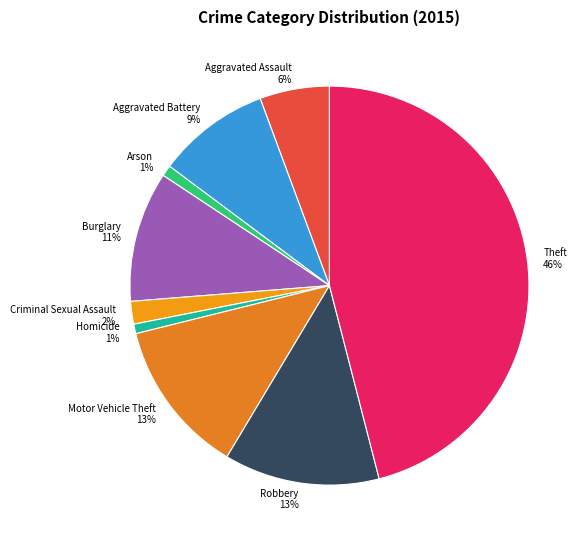

Do Motor Vehicle Theft and Aggravated Battery together represent more than half of the pie?

No